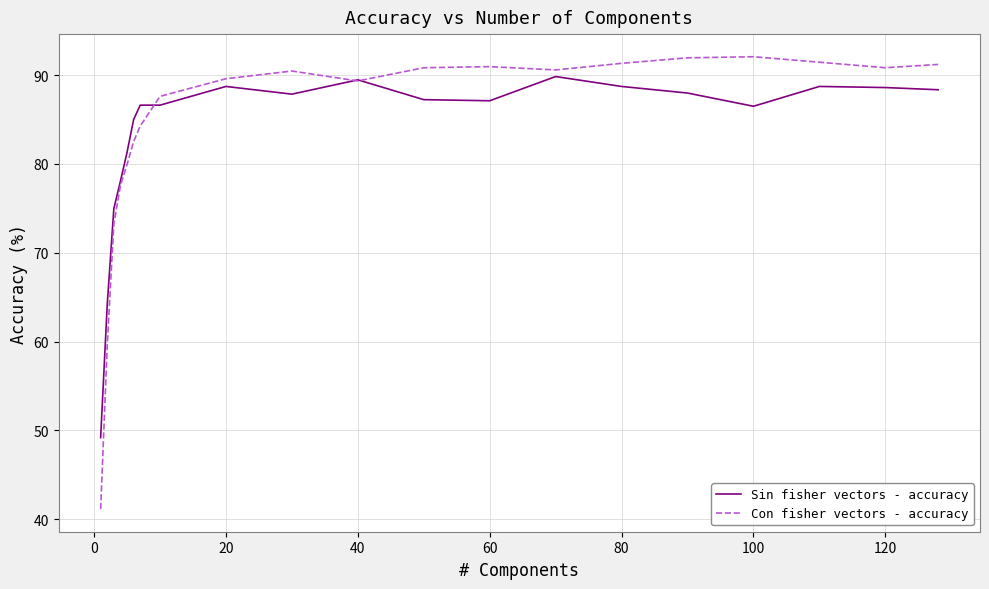

Which series has the largest range (max minus min)?

Con fisher vectors - accuracy